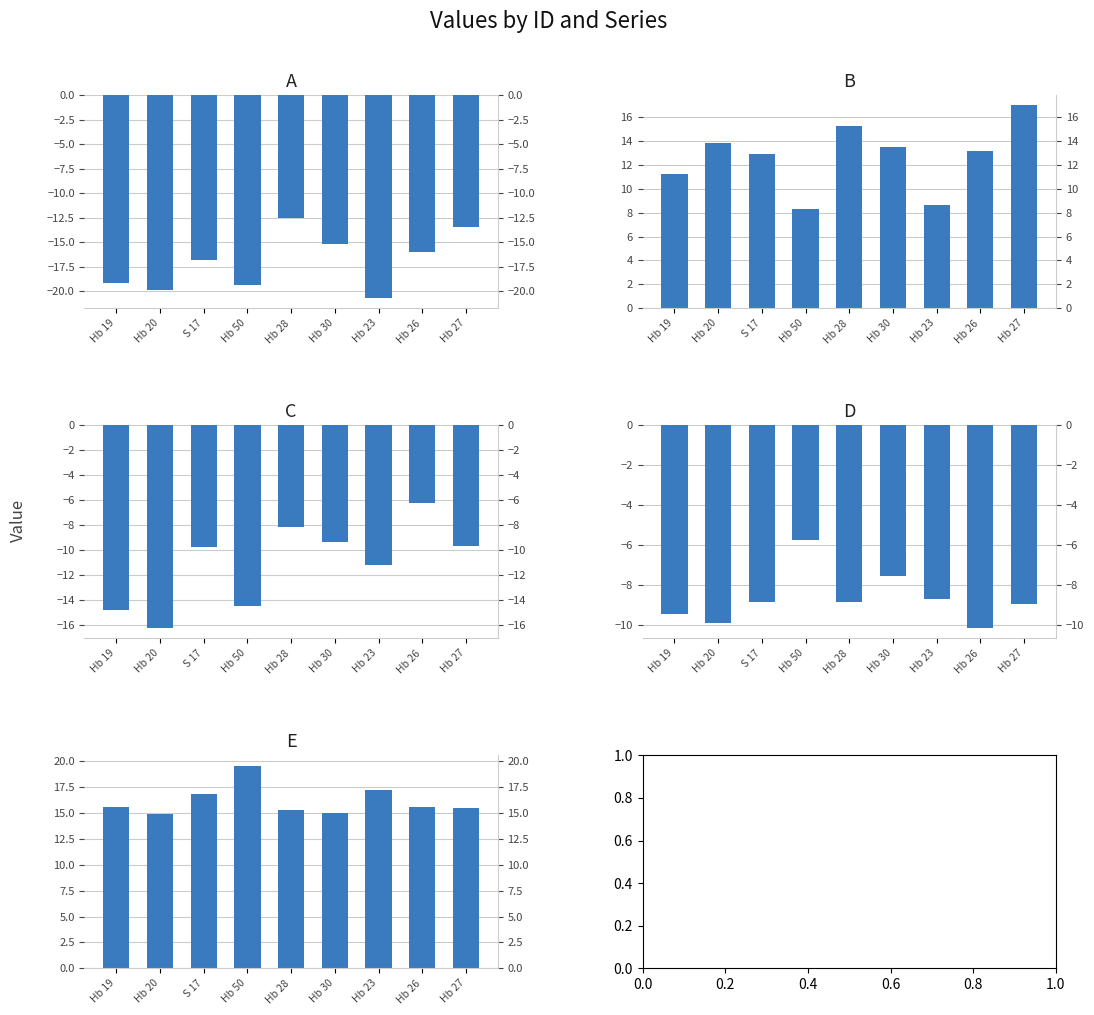

What is the label of the 3rd bar from the left?

S 17